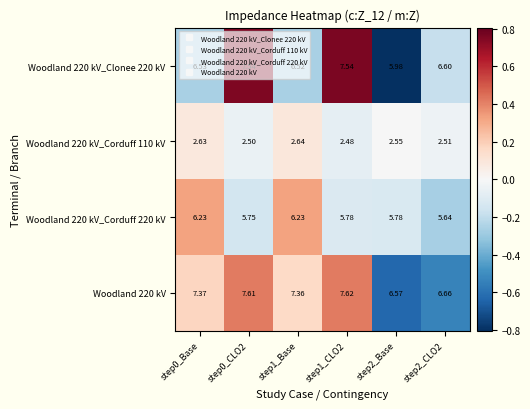

Is the value of Woodland 220 kV_Corduff 110 kV at step1_Base greater than the value of Woodland 220 kV_Corduff 220 kV at step0_CLO2?

No